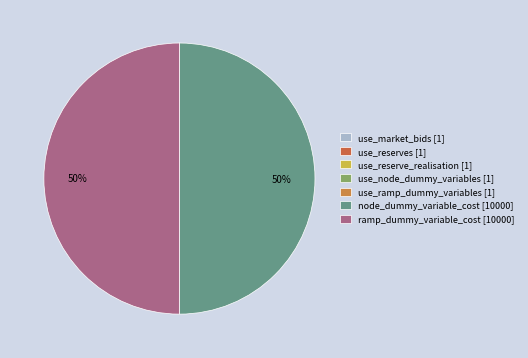

How many segments does this pie chart have?

7